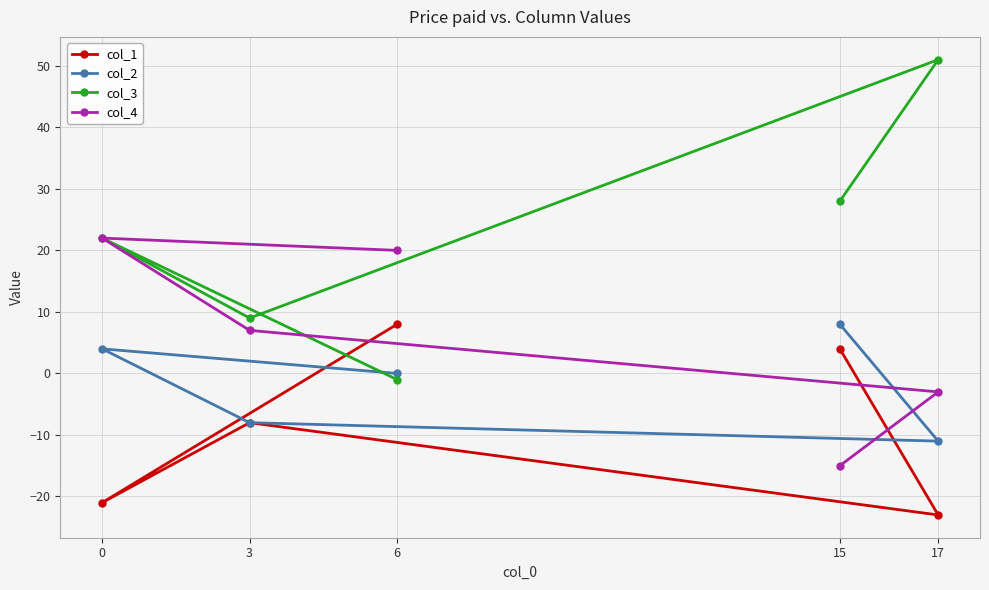

Is the value of col_2 at 6 greater than the value of col_4 at 6?

No